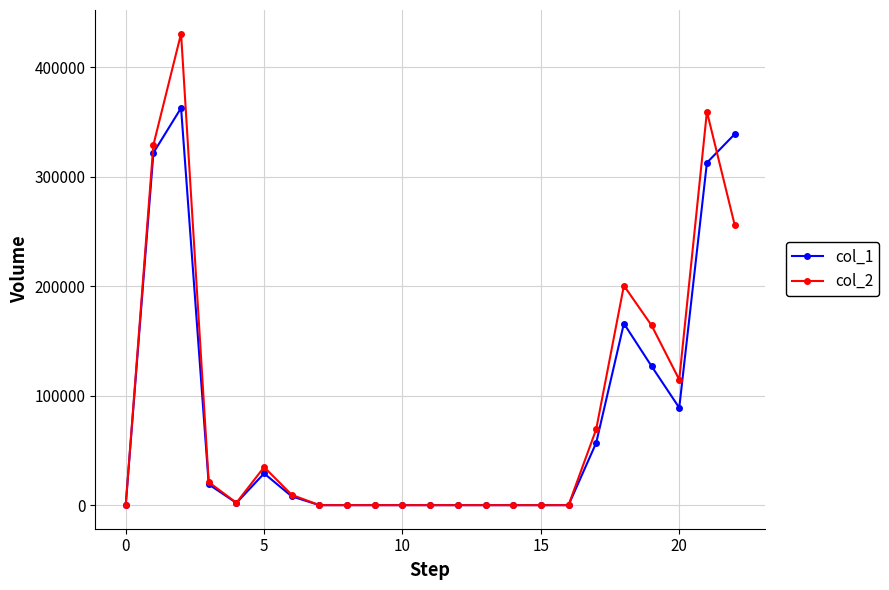

Which series ends up on top after the final intersection of col_2 and col_1?

col_1